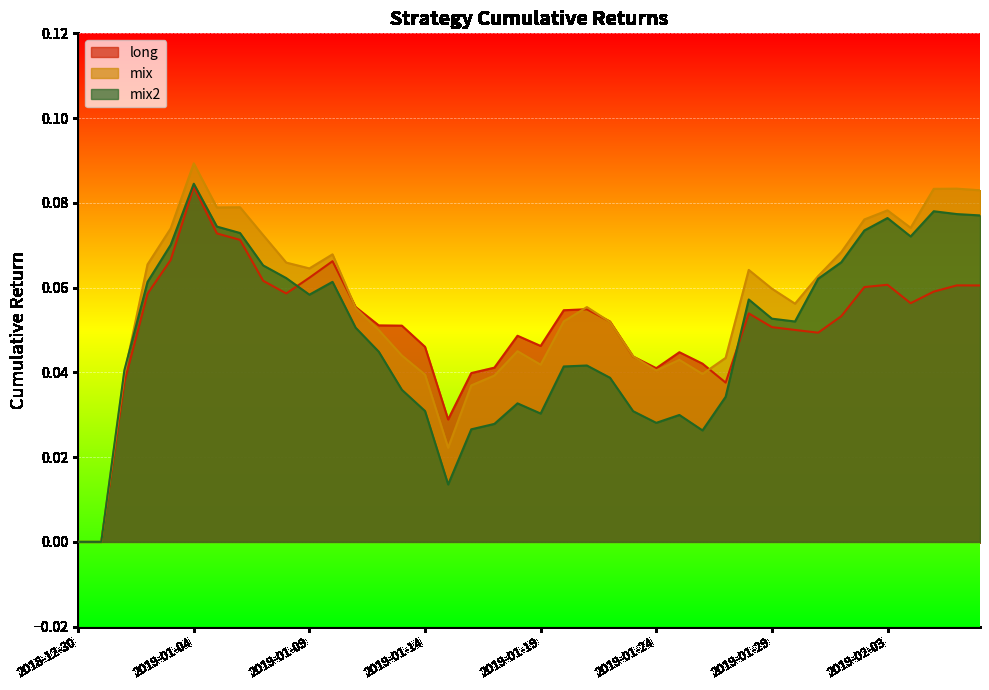

How many lines are shown in the chart?

3